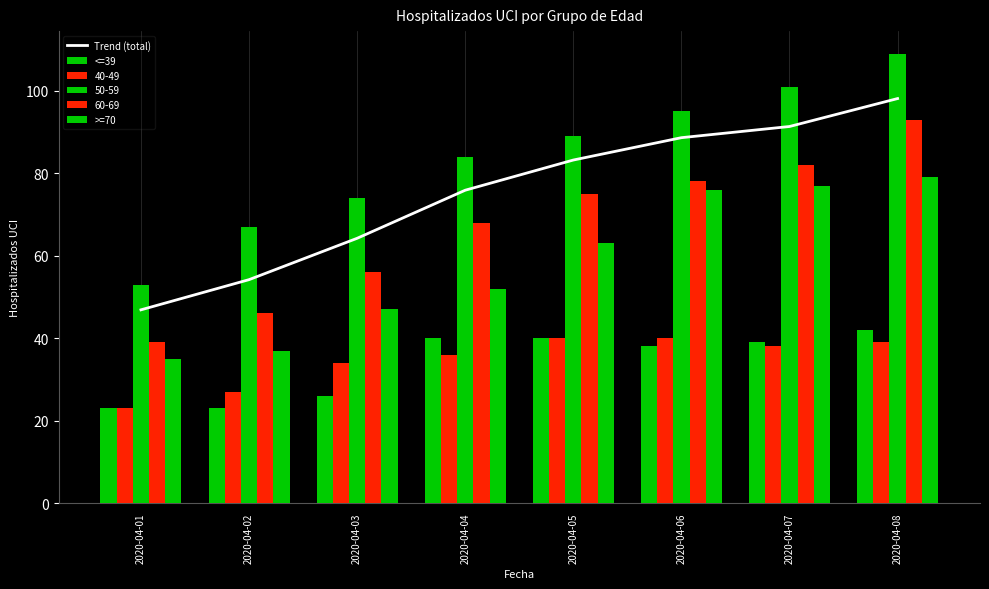

Reading right to left, what are all the values shown in this chart?

Trend (total): 98.1	91.3	88.6	83.2	75.9	64.2	54.2	46.9
<=39: 42.0	39.0	38.0	40.0	40.0	26.0	23.0	23.0
>=70: 79.0	77.0	76.0	63.0	52.0	47.0	37.0	35.0